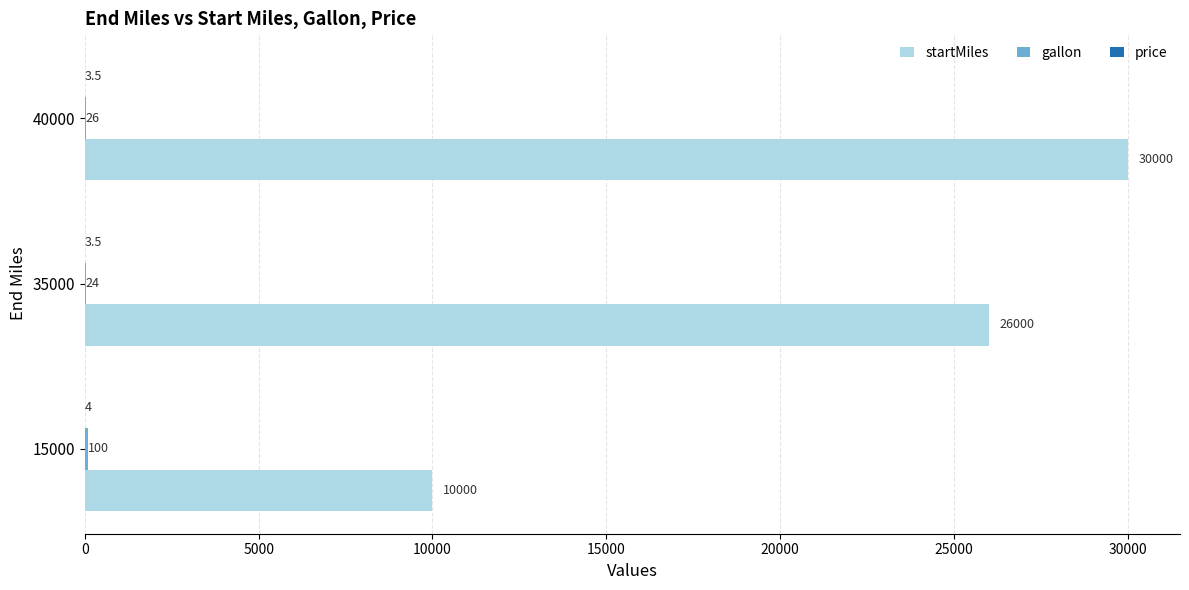

Read the startMiles value at 35000.

26000.0